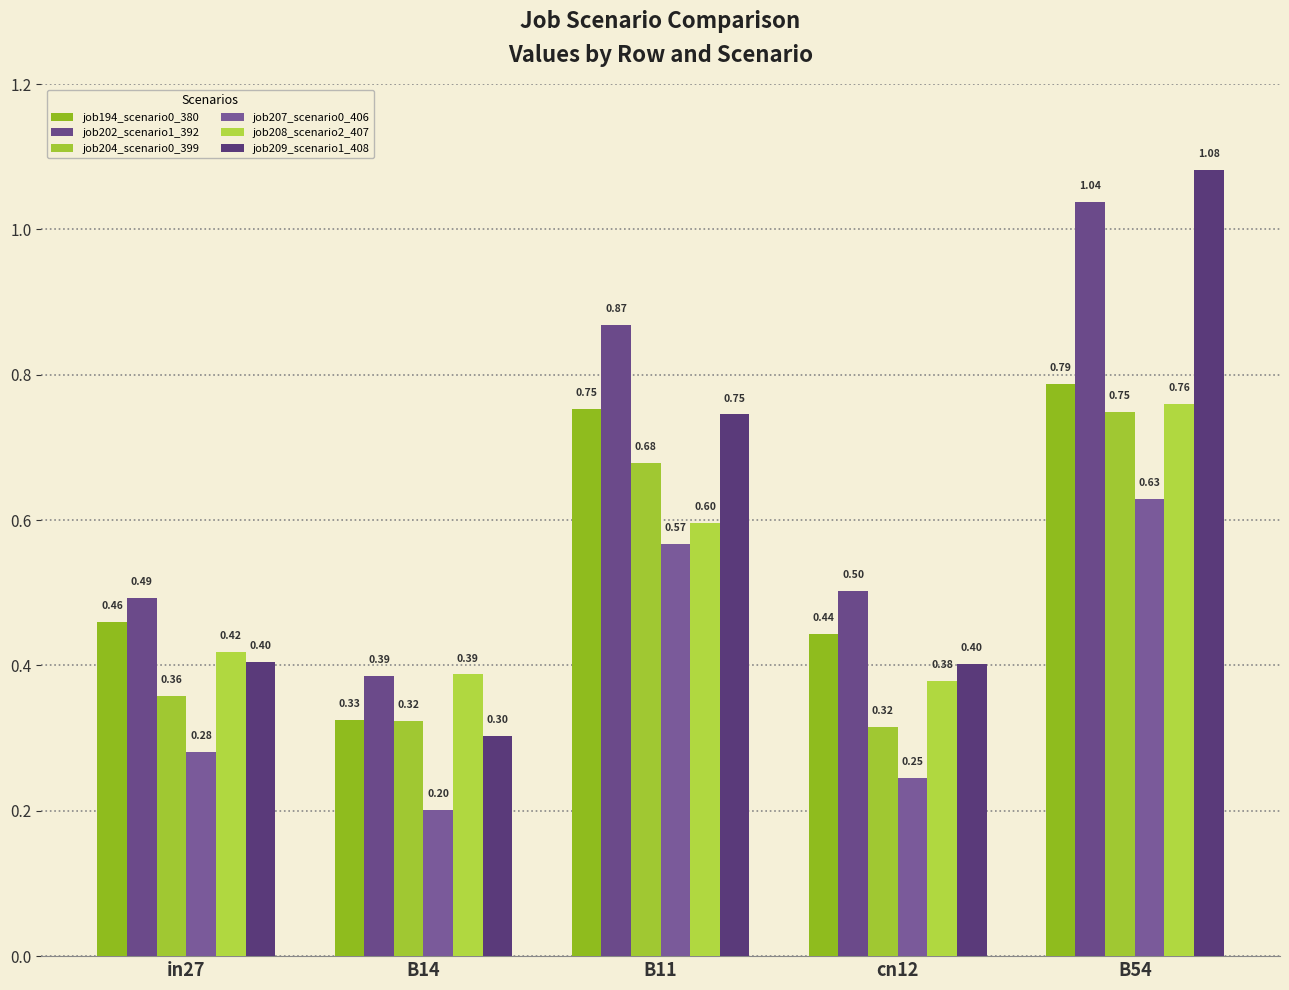

Which series has the widest spread of values?

job209_scenario1_408